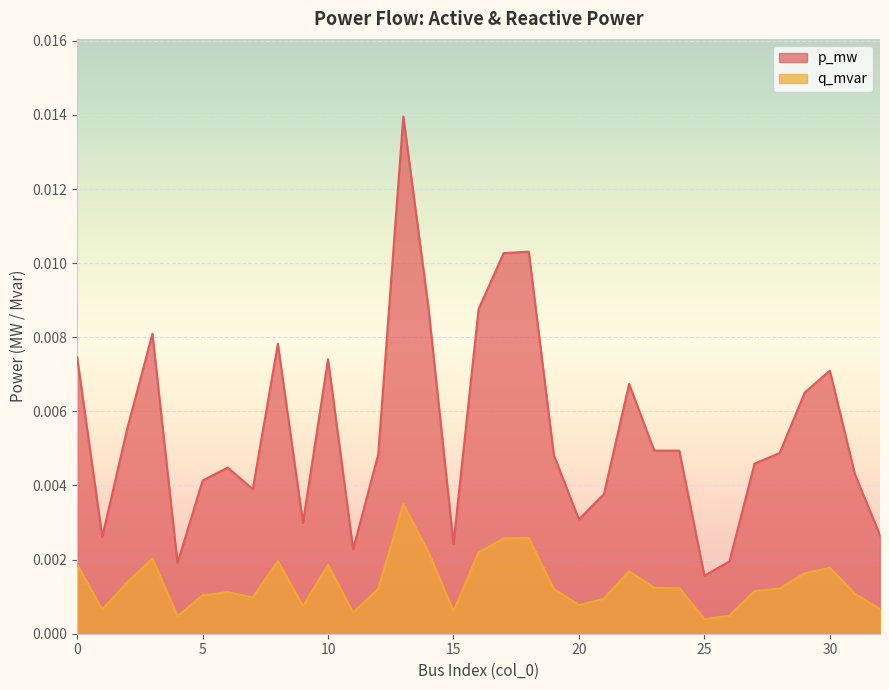

Between 6 and 10, which is larger?

10